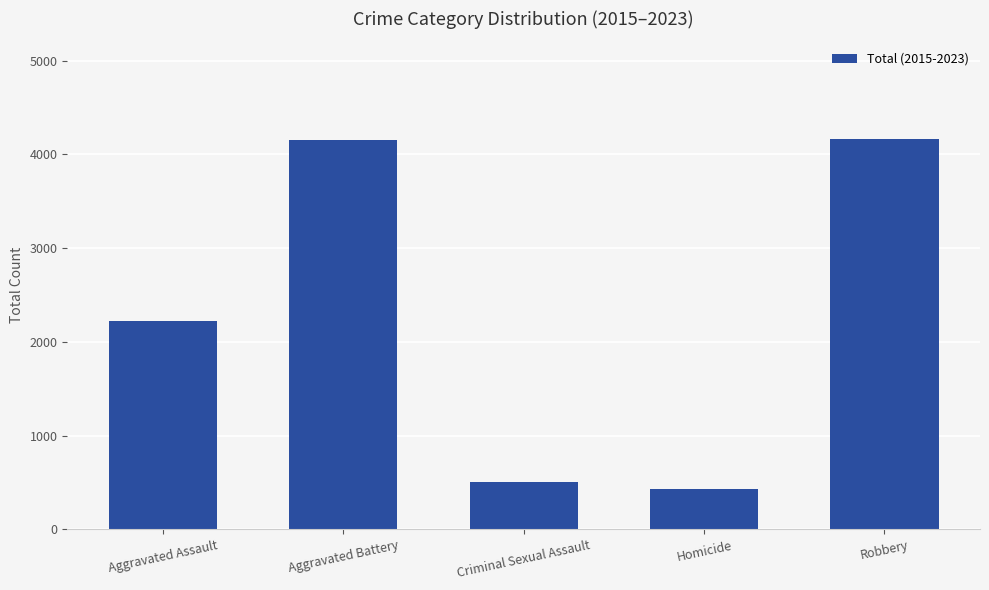

How many data points are less than 2220?

2